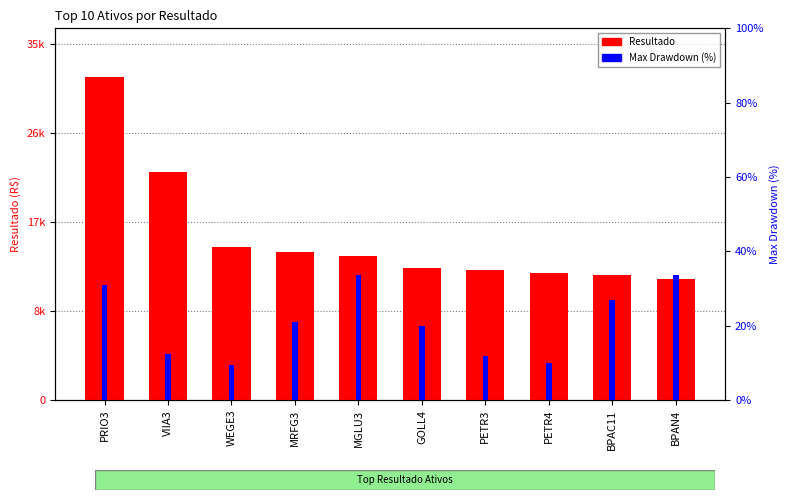

The value of Resultado at MRFG3 is 23240.3. True or false?

False